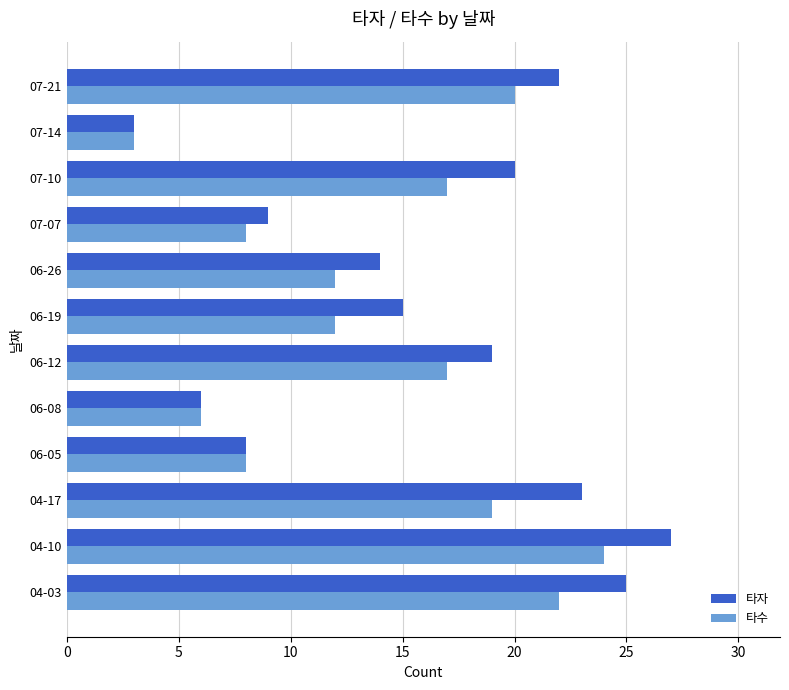

What are all the series names shown in the legend?

타자, 타수